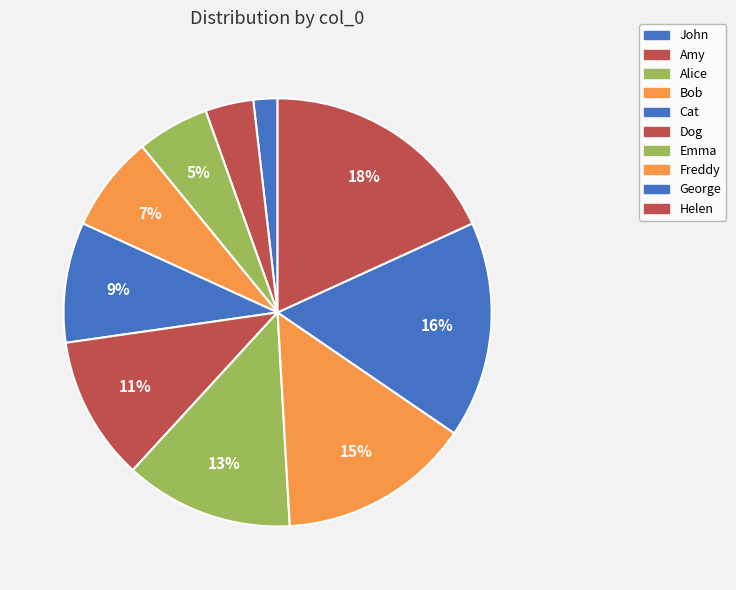

Does George represent more than half of the total?

No